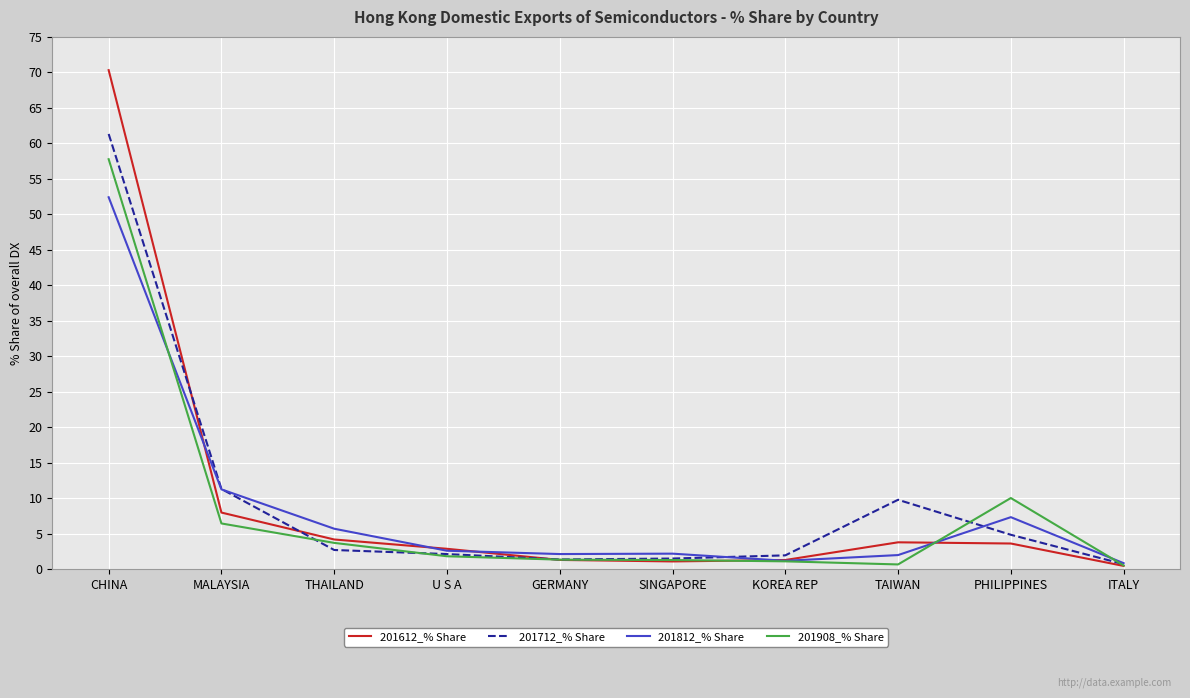

At which label does 201612_% Share first exceed 3?

CHINA